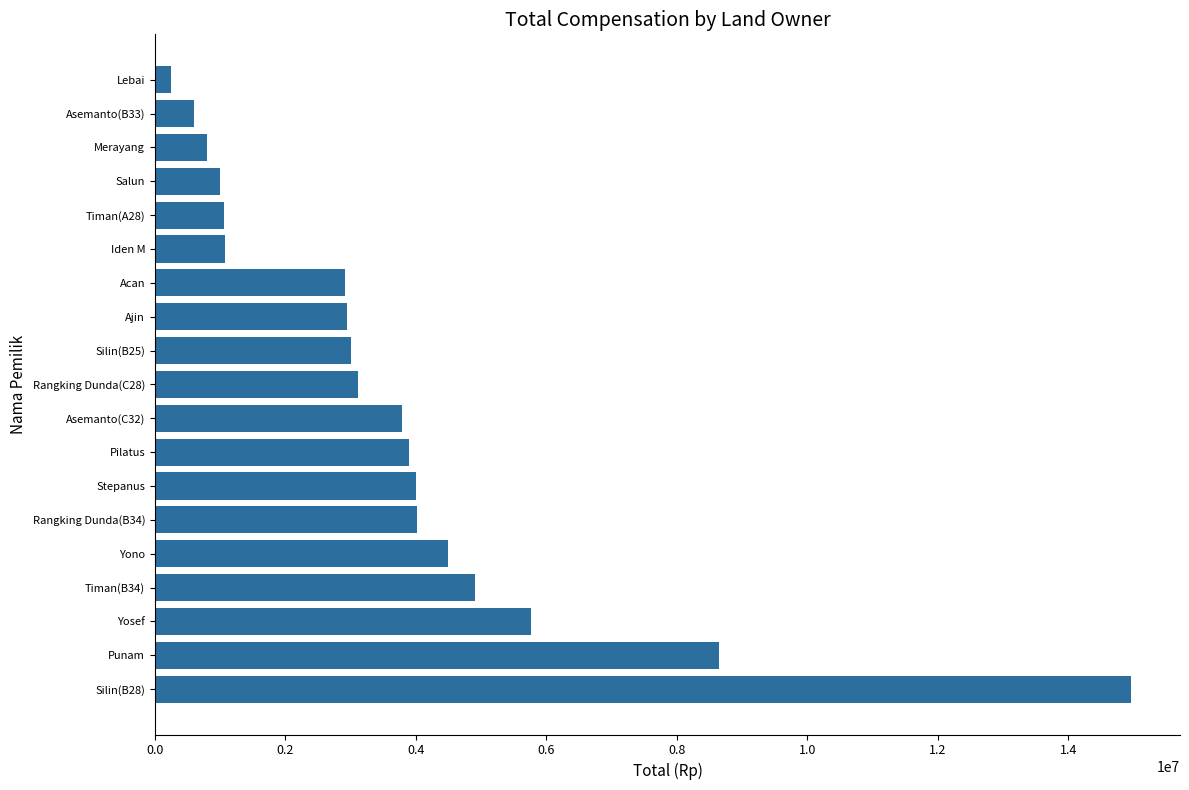

What is the average value?

3748368